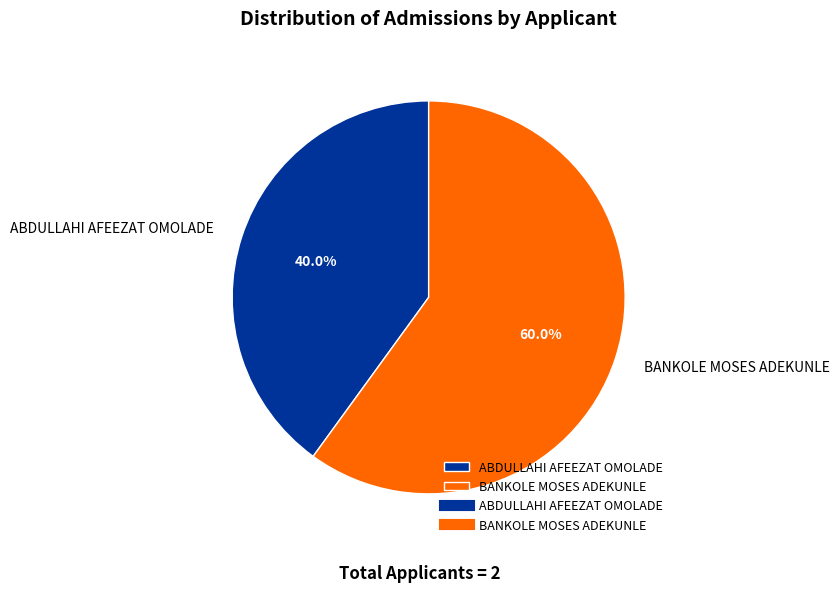

To the nearest percent, what portion does ABDULLAHI AFEEZAT OMOLADE represent?

40%